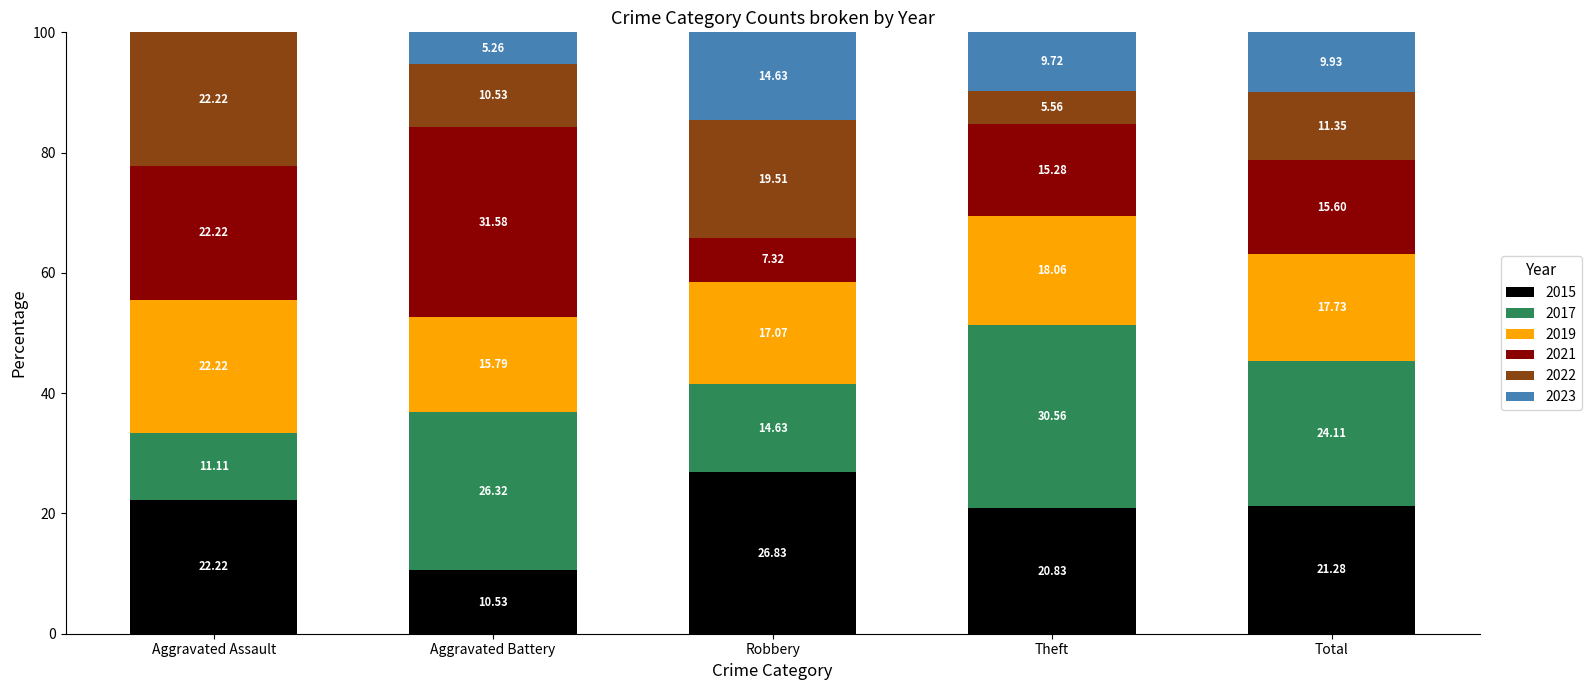

At which label does 2015 reach its peak?

Robbery